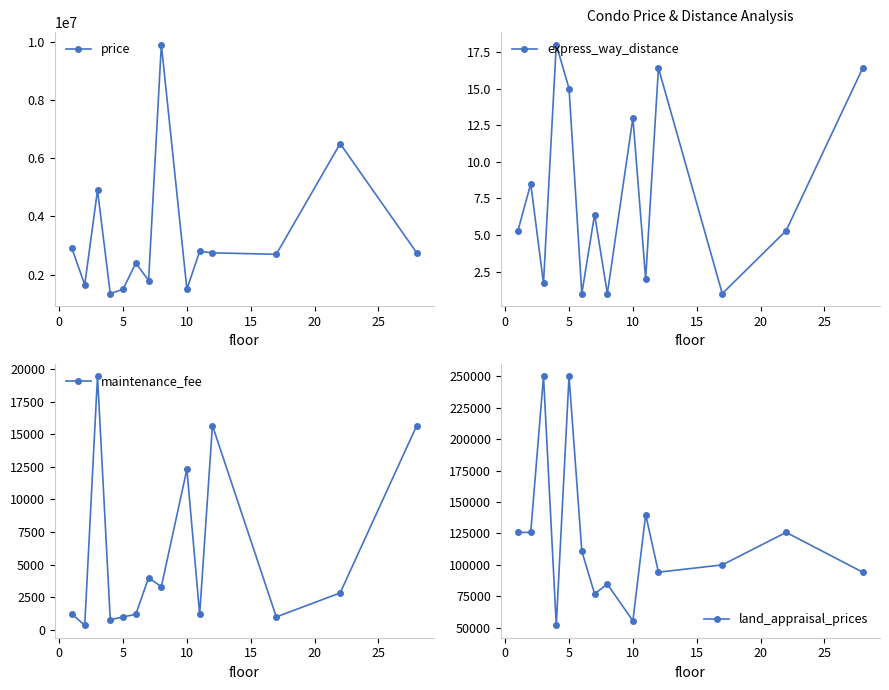

True or false: maintenance_fee and express_way_distance cross at least once.

False